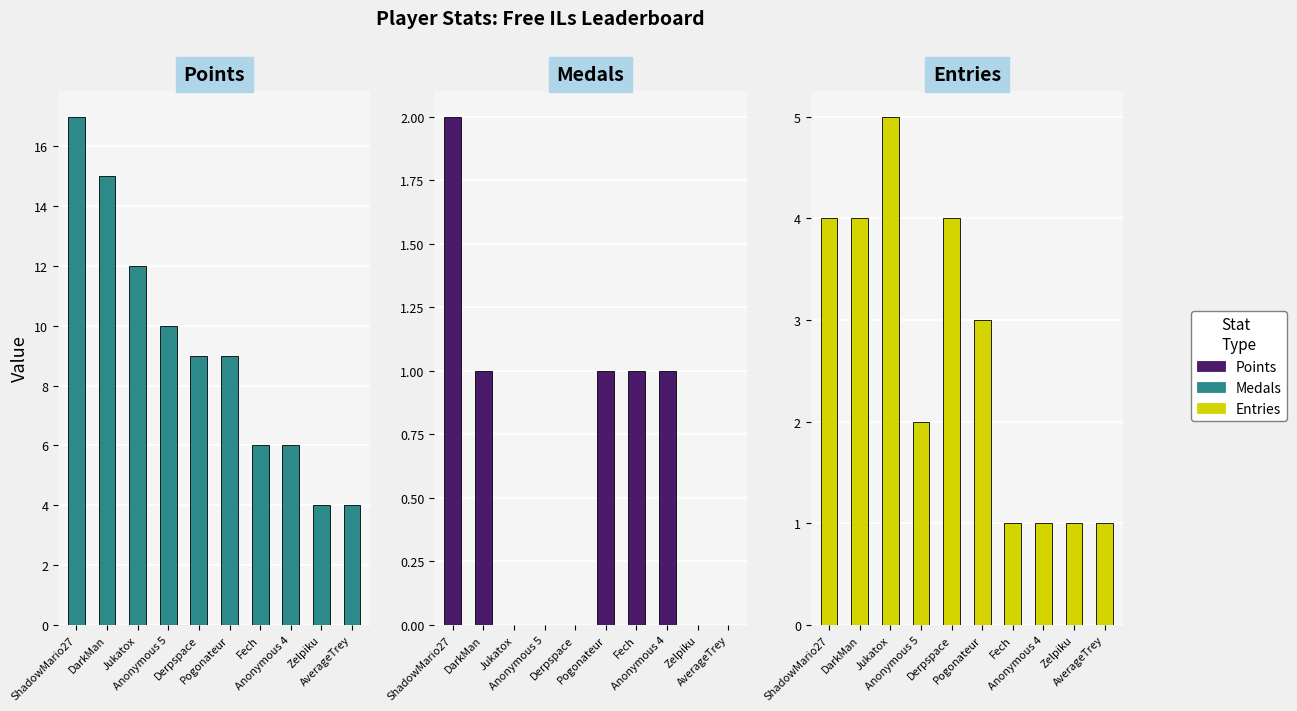

What is the difference between the highest and lowest values at Fech?

5